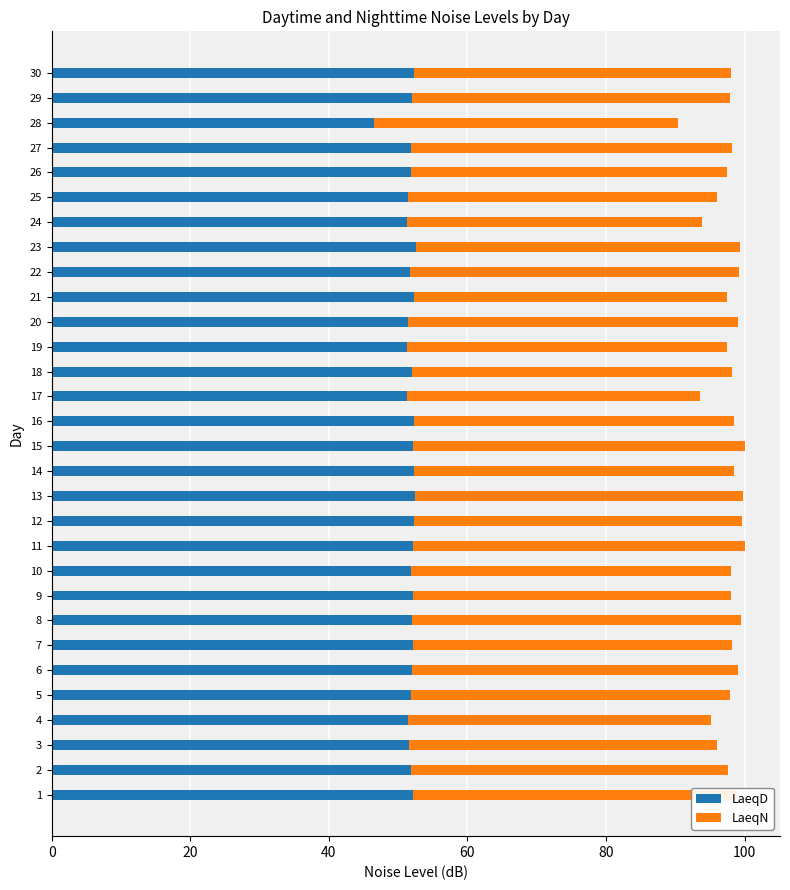

What is the difference between the second highest and second lowest values in the LaeqD series?

1.2